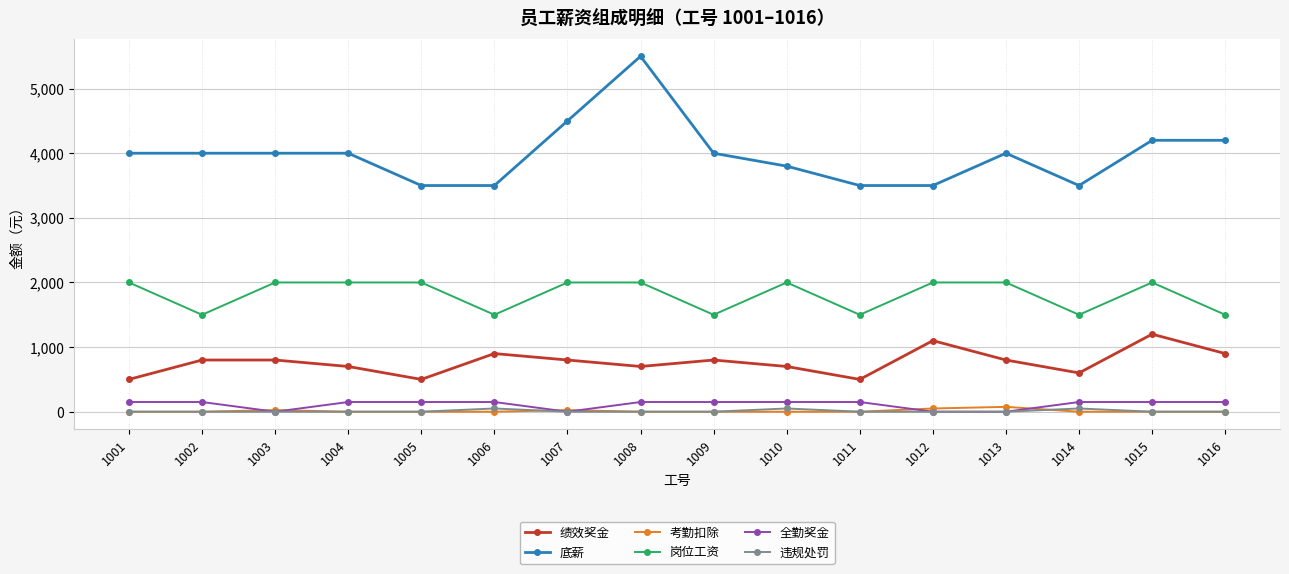

How many values in the 违规处罚 series exceed 0?

3